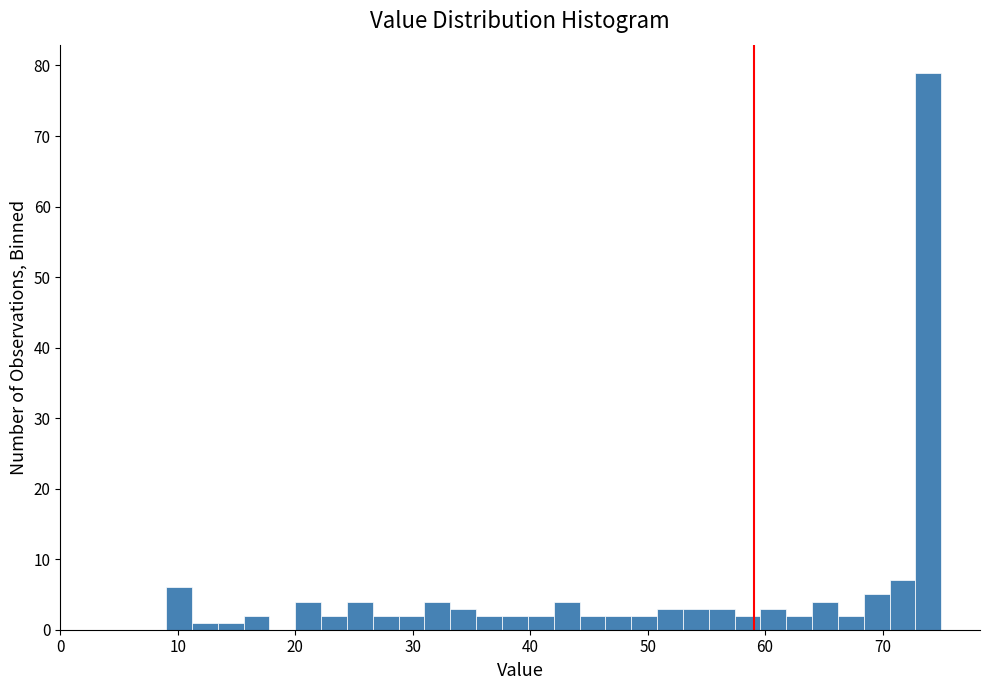

Read against the x-axis, roughly where is the centre of the tallest bar?

74